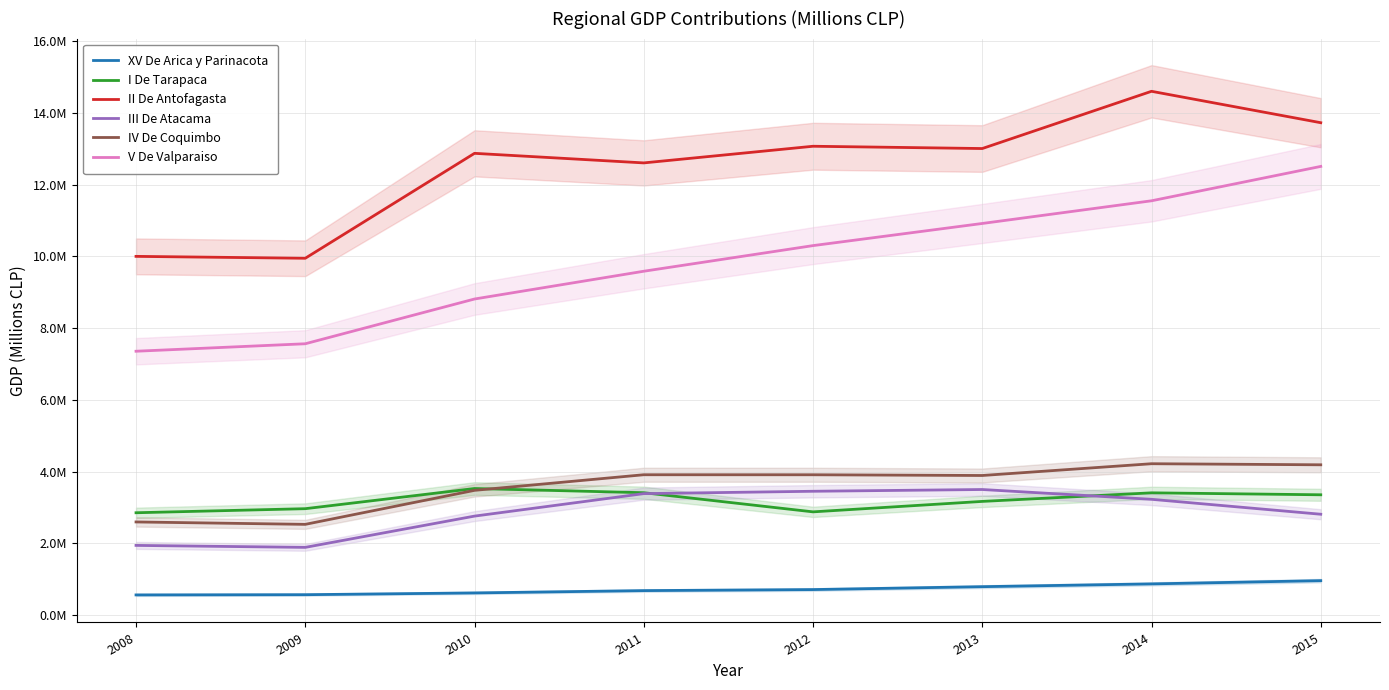

What is the value of the V De Valparaiso point at the 7th from the left?

11547504